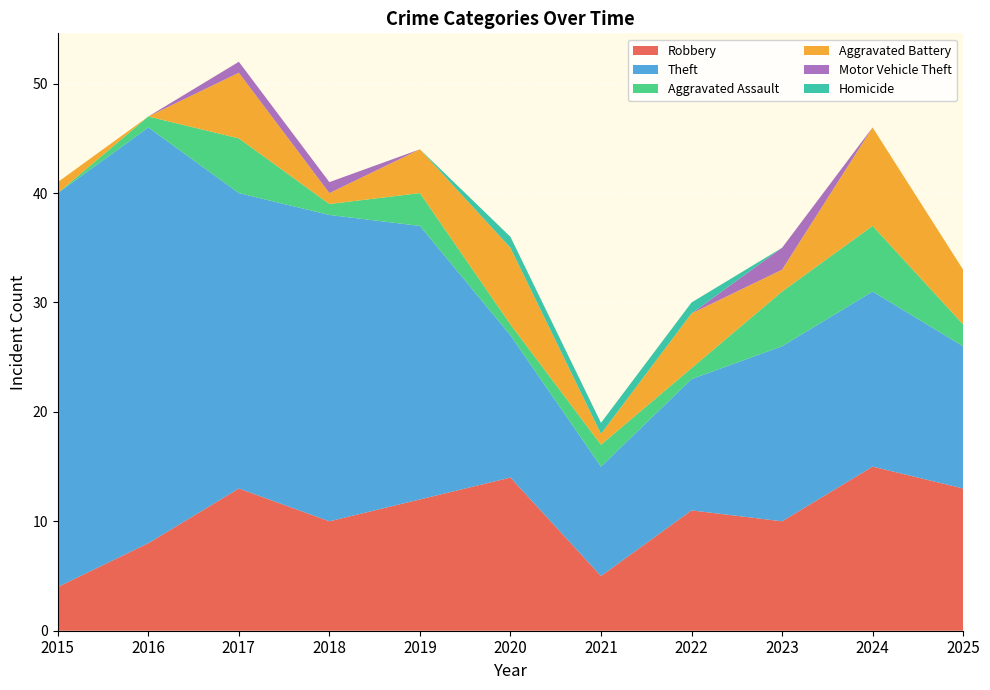

Reading left to right, list all the values displayed in this chart.

Robbery: 4	8	13	10	12	14	5	11	10	15	13
Theft: 36	38	27	28	25	13	10	12	16	16	13
Aggravated Assault: 0	1	5	1	3	1	2	1	5	6	2
Aggravated Battery: 1	0	6	1	4	7	1	5	2	9	5
Motor Vehicle Theft: 0	0	1	1	0	0	0	0	2	0	0
Homicide: 0	0	0	0	0	1	1	1	0	0	0